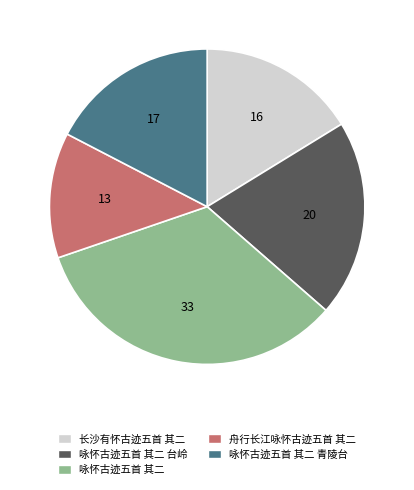

Is it true that 咏怀古迹五首 其二 is 33% of the pie?

True